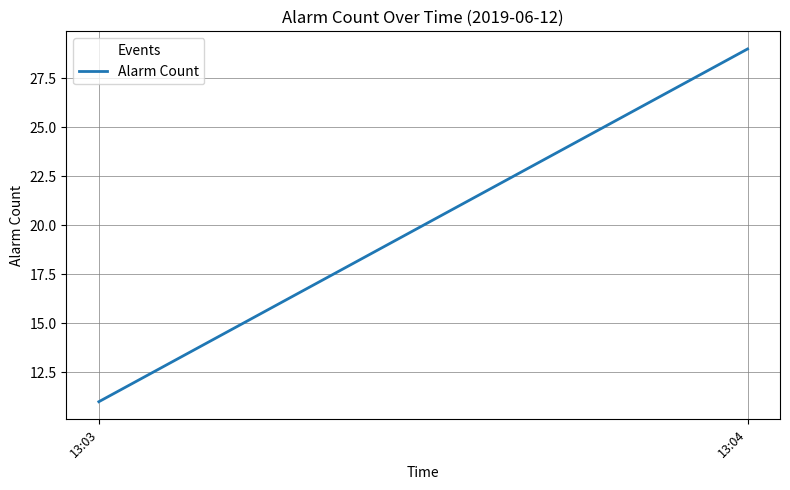

Where is the data nearest to the value 20?

13:03